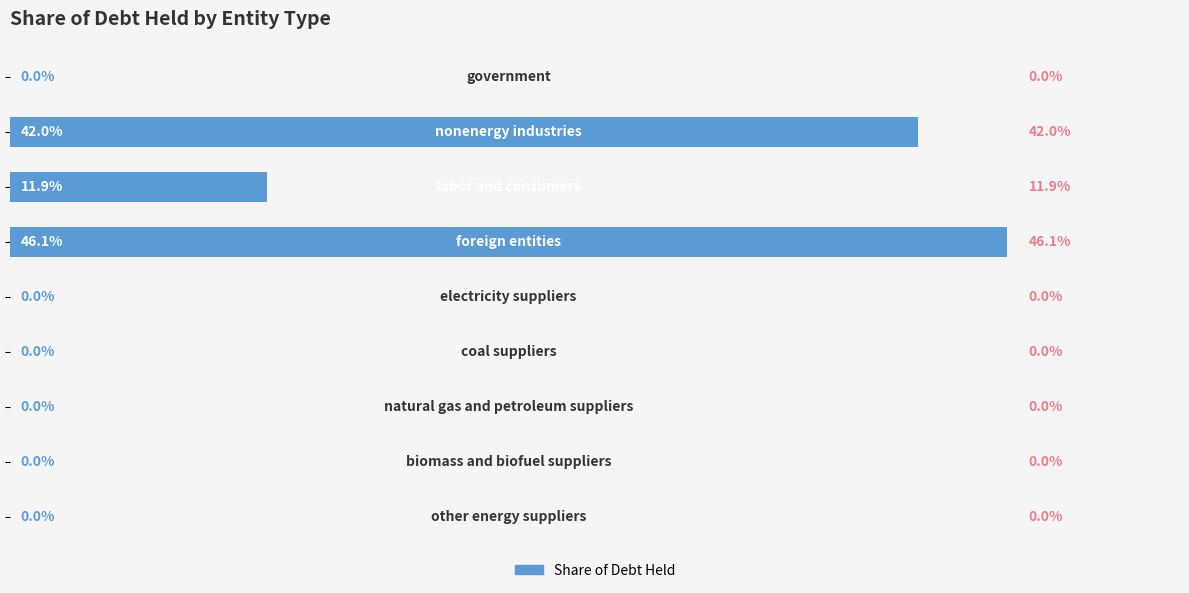

What is the sum of all values?

1.0